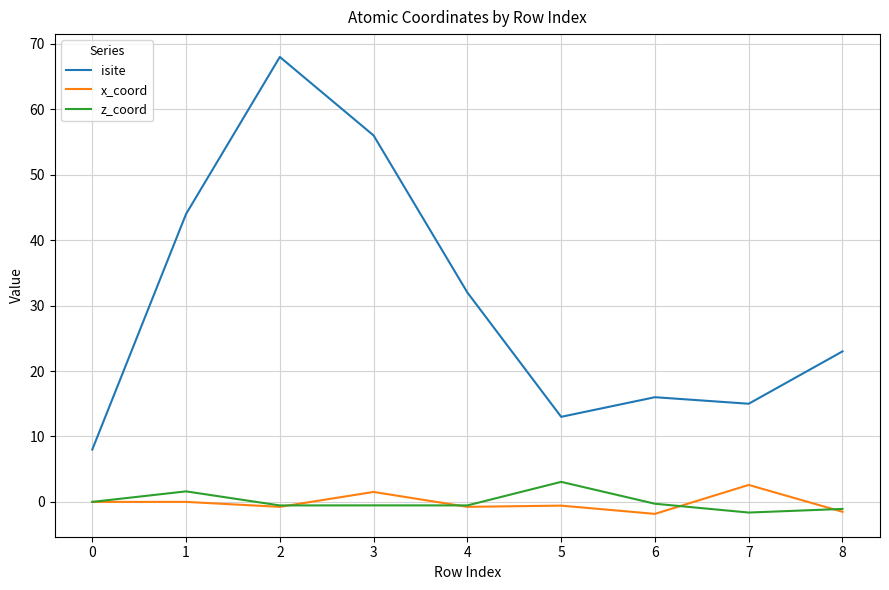

The value of isite at 1 is 66.0. True or false?

False